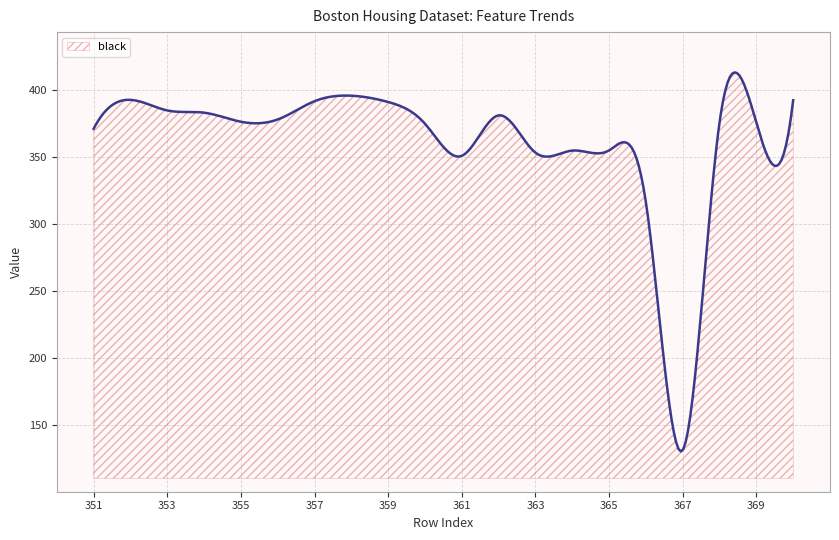

What is the smallest value displayed?

130.5